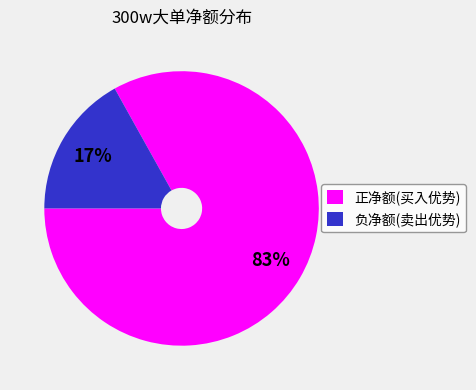

What is the ratio of the value at 正净额(买入优势) to the value at 负净额(卖出优势)?

4.9